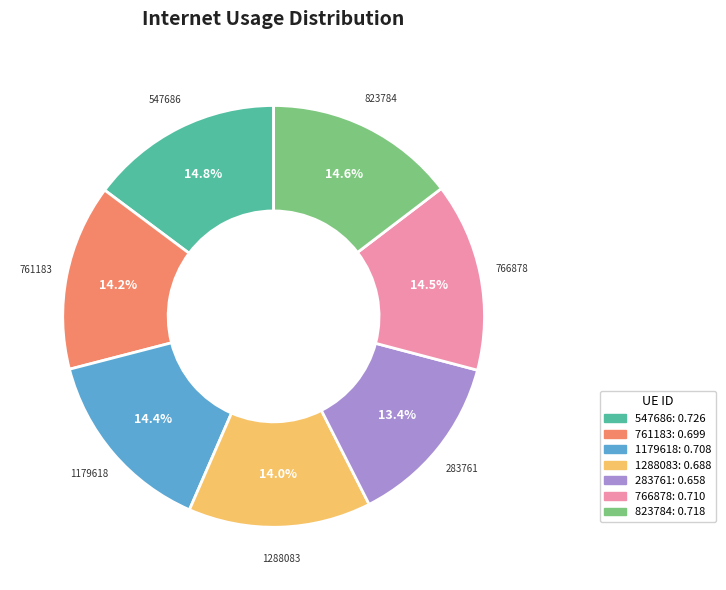

To the nearest percent, what percentage of the pie is 547686?

15%